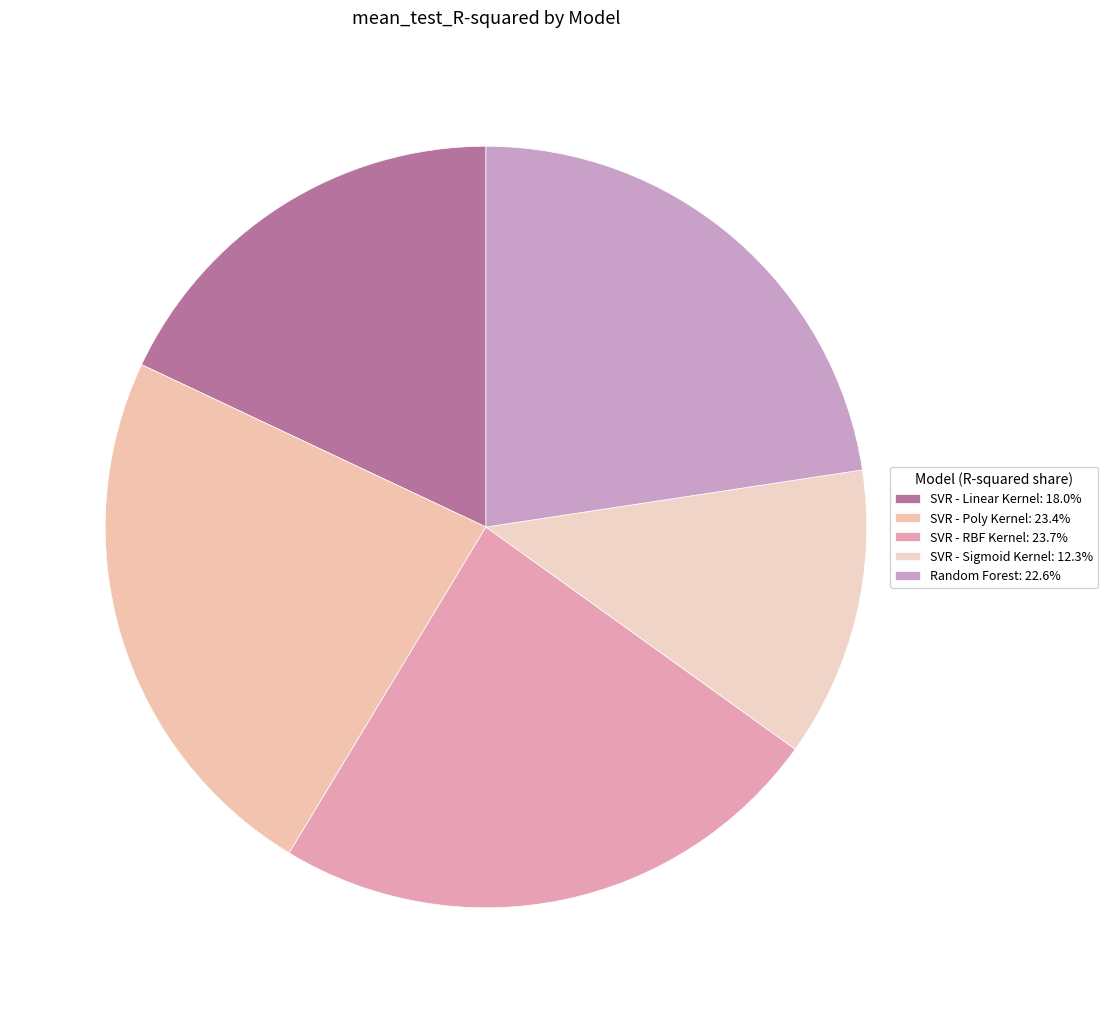

Count the number of slices in the pie.

5